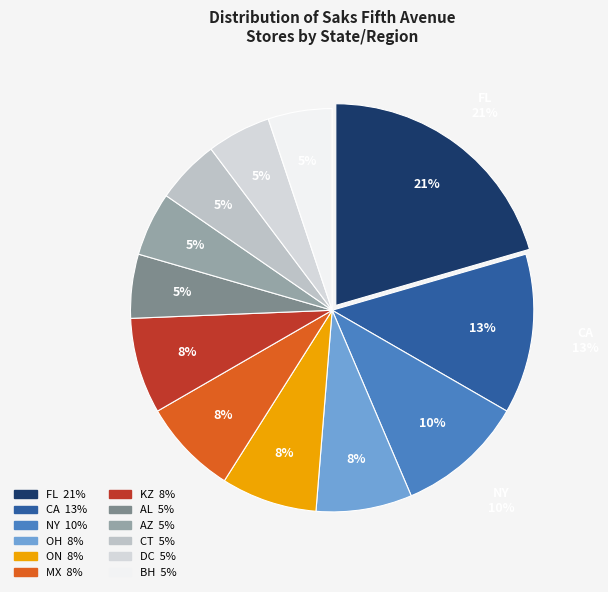

How many slices are in this pie chart?

12